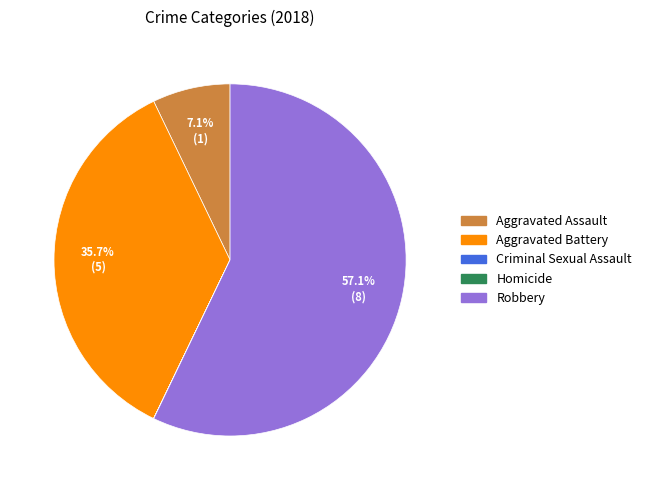

What is the majority slice?

Robbery